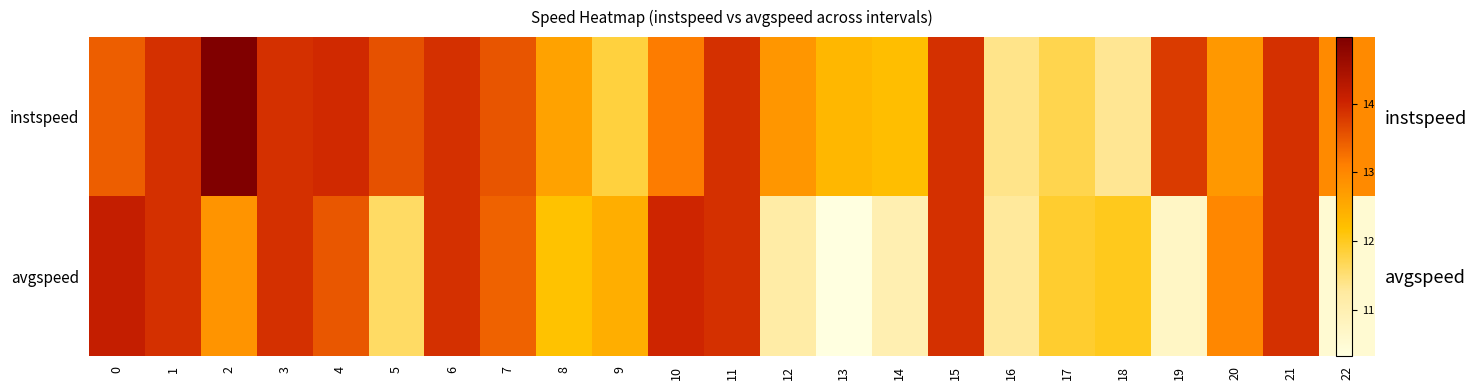

Which series has the largest total across all categories?

instspeed